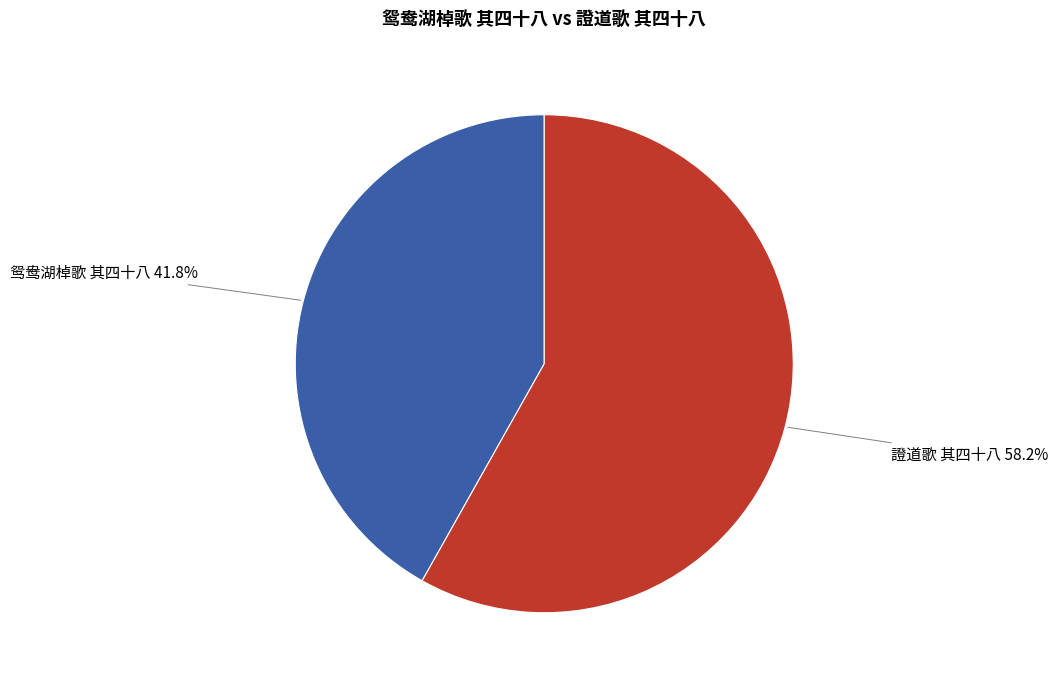

The 鸳鸯湖棹歌 其四十八 slice represents 42% of the pie. True or false?

True